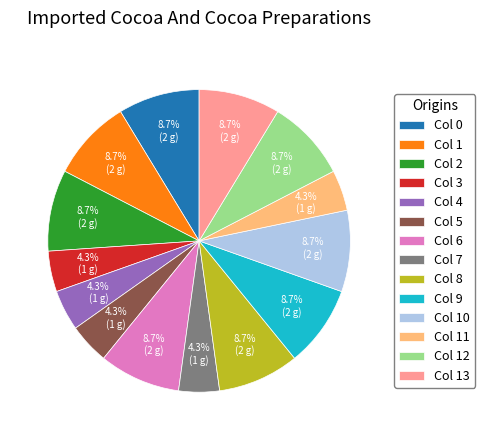

To the nearest percent, what is the average slice percentage?

7%